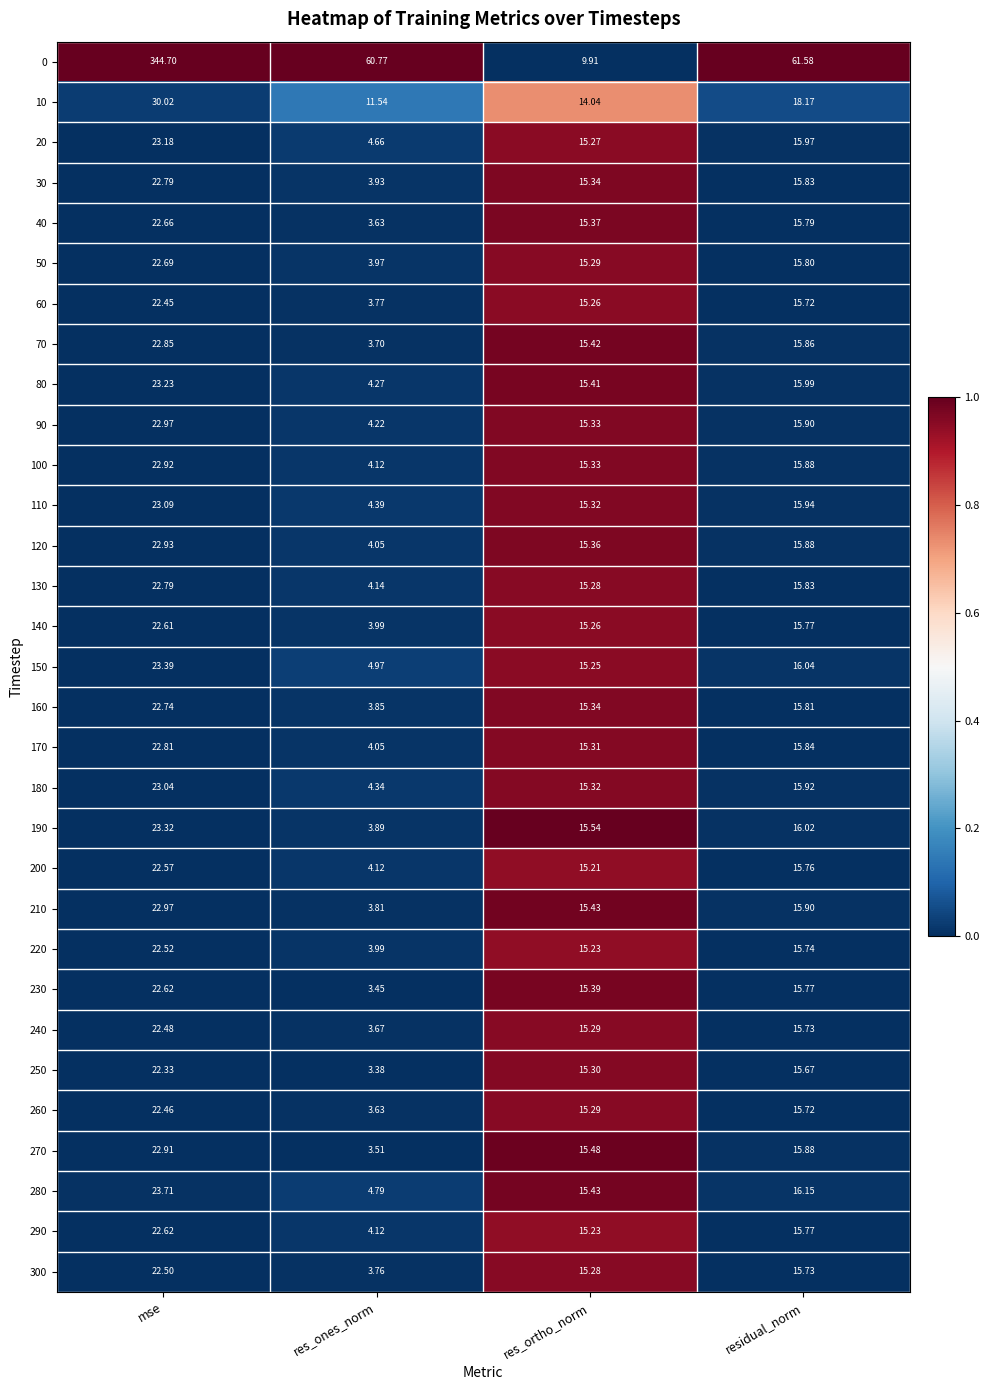

How many data points does each series have?

4